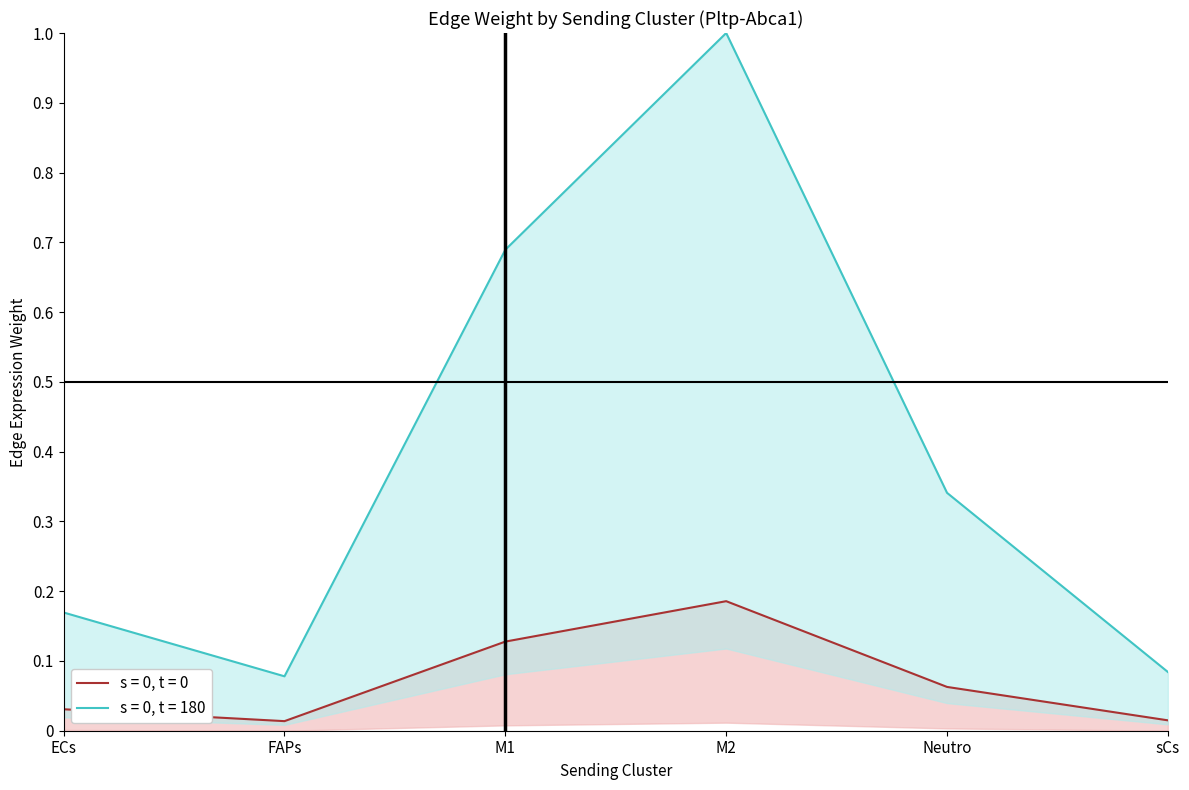

At which label is s = 0, t = 0 closest to 0?

FAPs